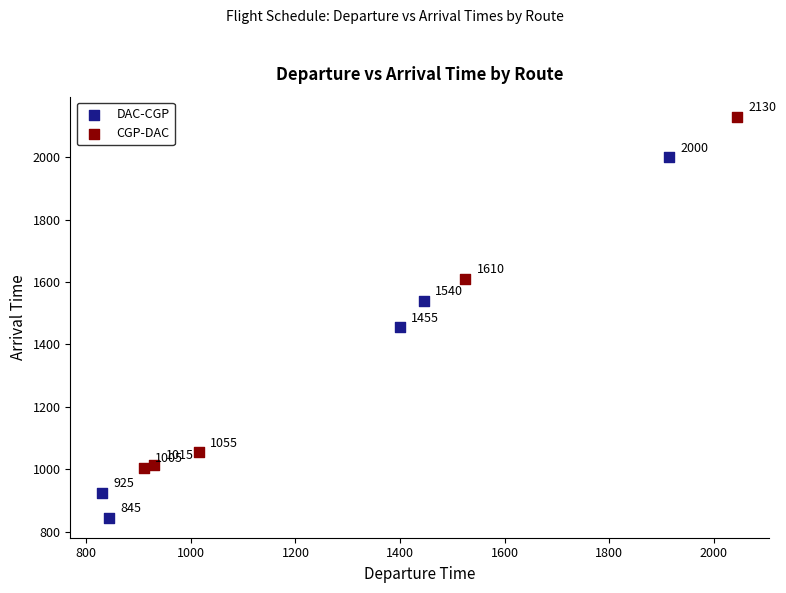

Which series reaches the minimum Y coordinate?

DAC-CGP